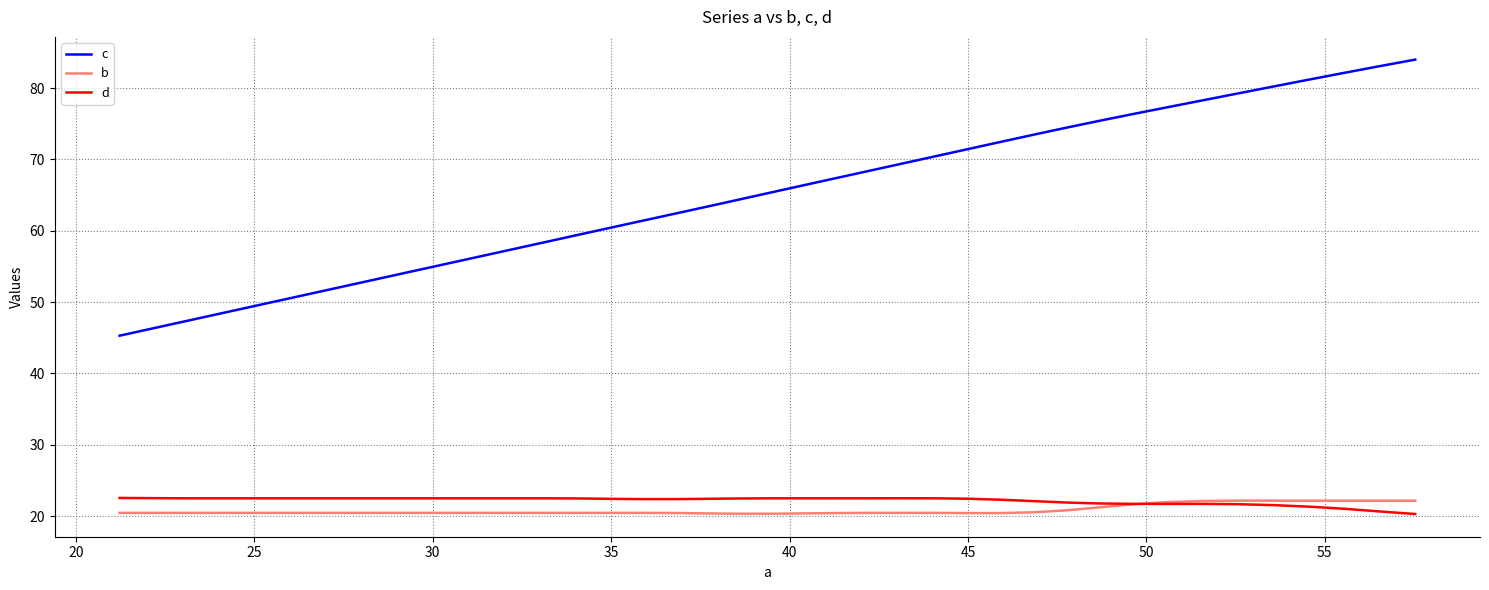

What is the greatest value displayed?

84.0